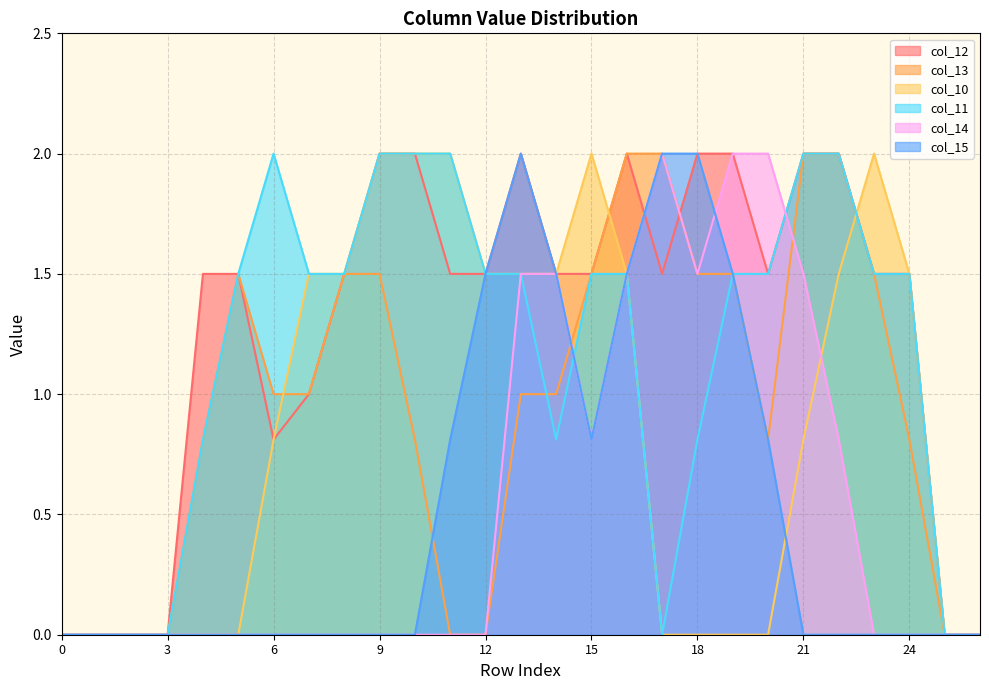

What is the difference between the second highest and second lowest values in the col_11 series?

2.0